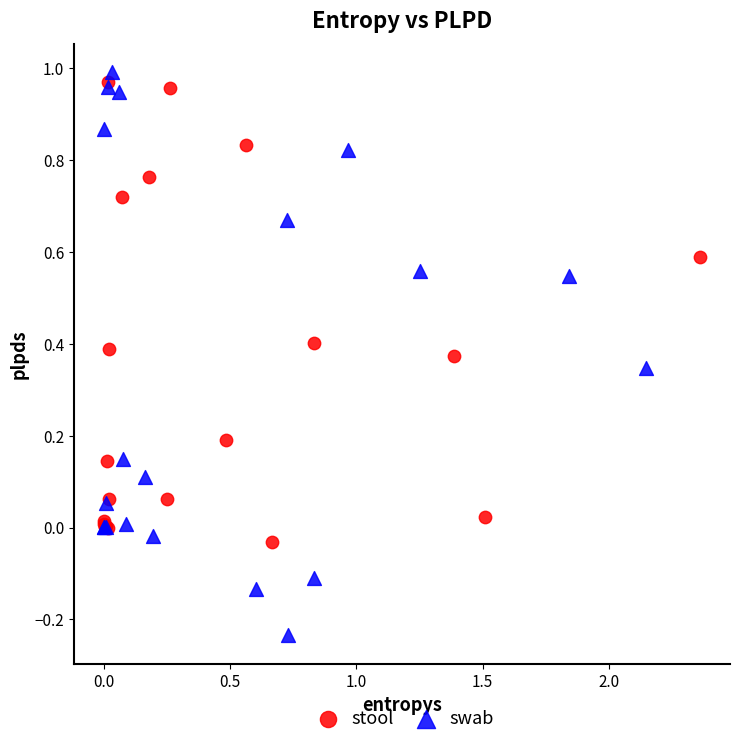

Which series has the widest spread of Y values?

swab